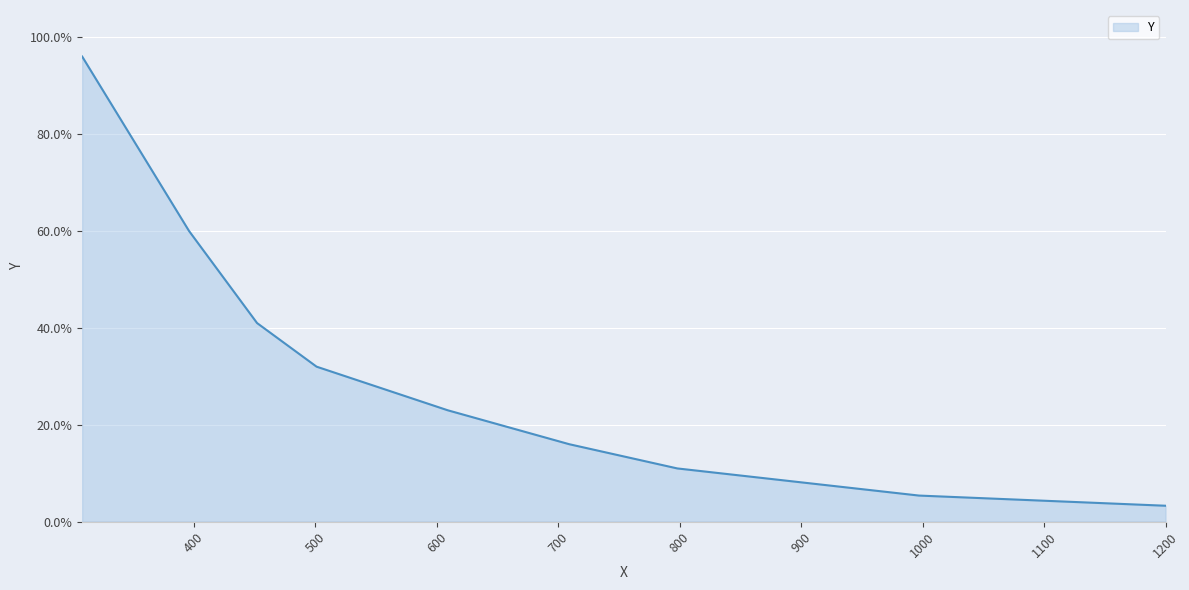

True or false: there are more than 2 points higher than both neighbors.

False